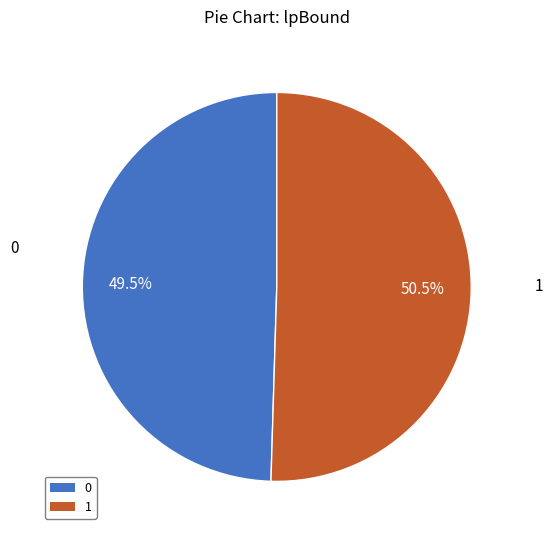

Which slice is the largest?

1